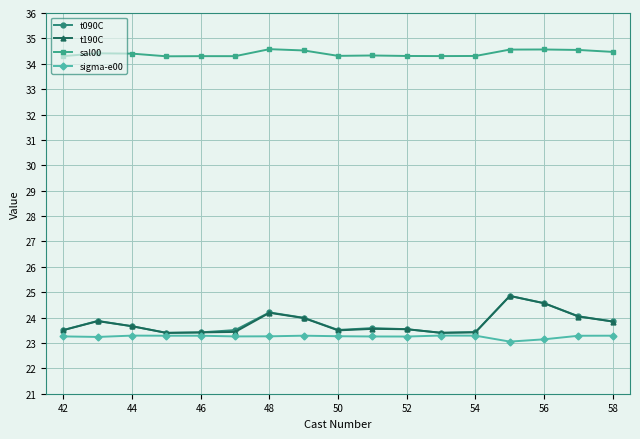

How many sal00 values are between 34 and 35?

17